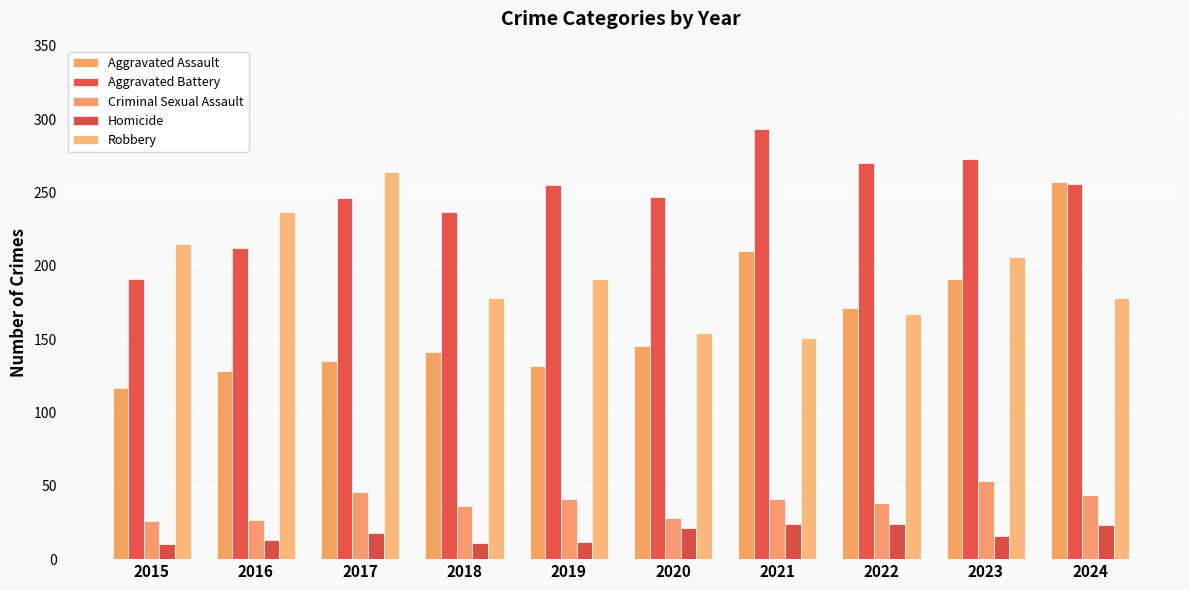

Between 2016 and 2023, which series saw the biggest shift?

Aggravated Assault